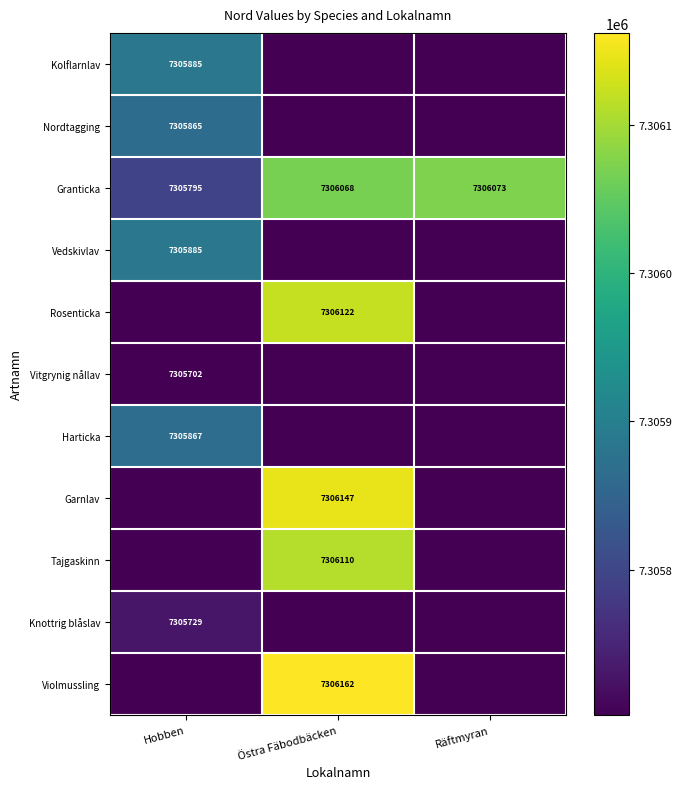

Is the value of Granticka at Östra Fäbodbäcken greater than the value of Nordtagging at Hobben?

Yes